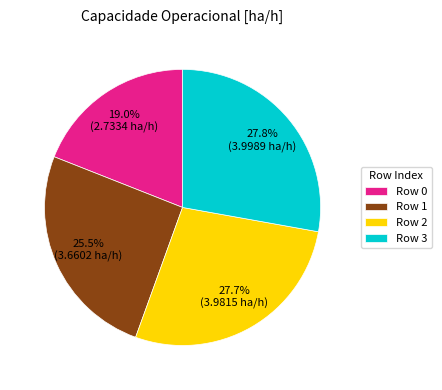

What is the ratio of the value at Row 2 to the value at Row 1?

1.1